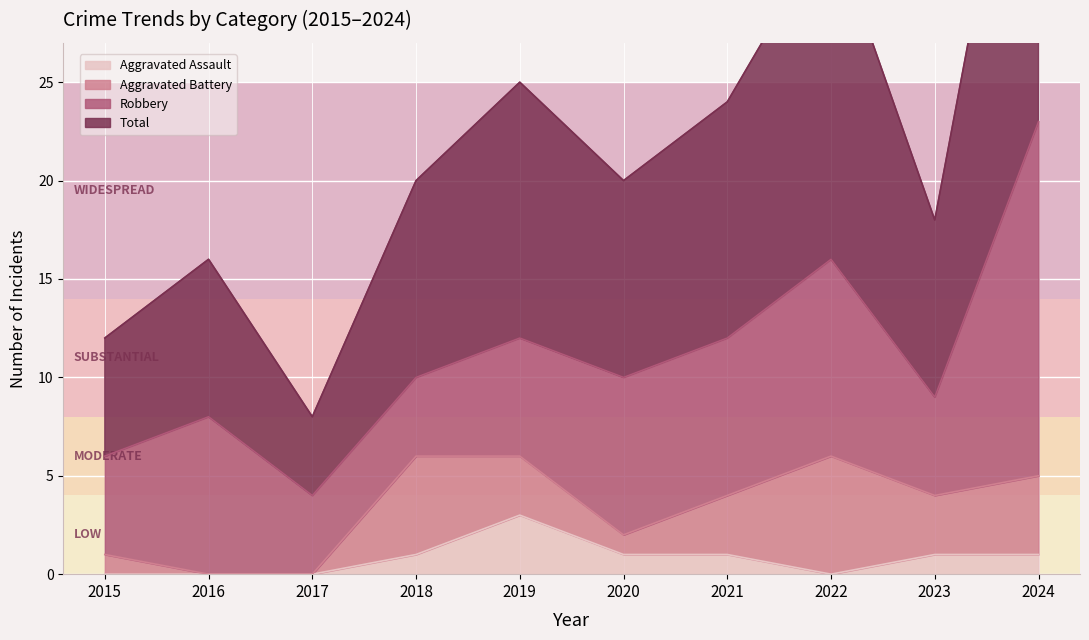

The Aggravated Assault series shows -2 at 2022. True or false?

False